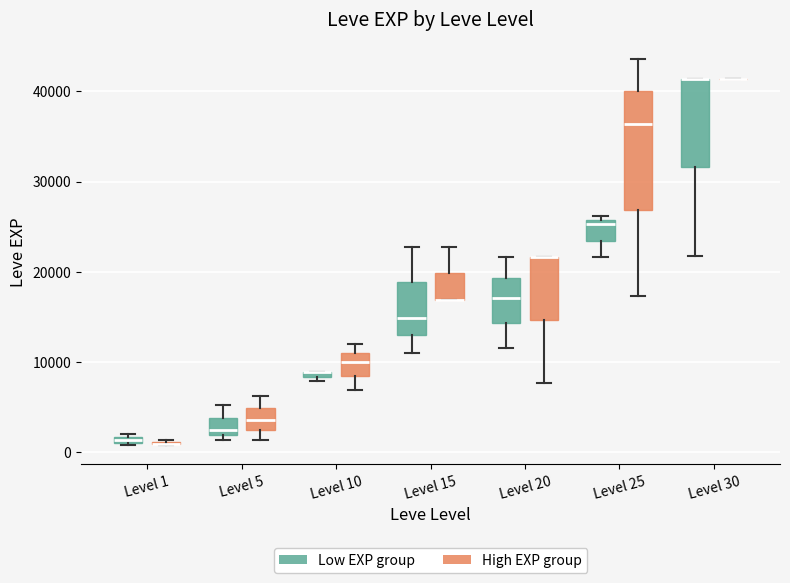

Comparing the boxes themselves (not the whiskers), which one is the tallest?

Level 25 (High EXP group)